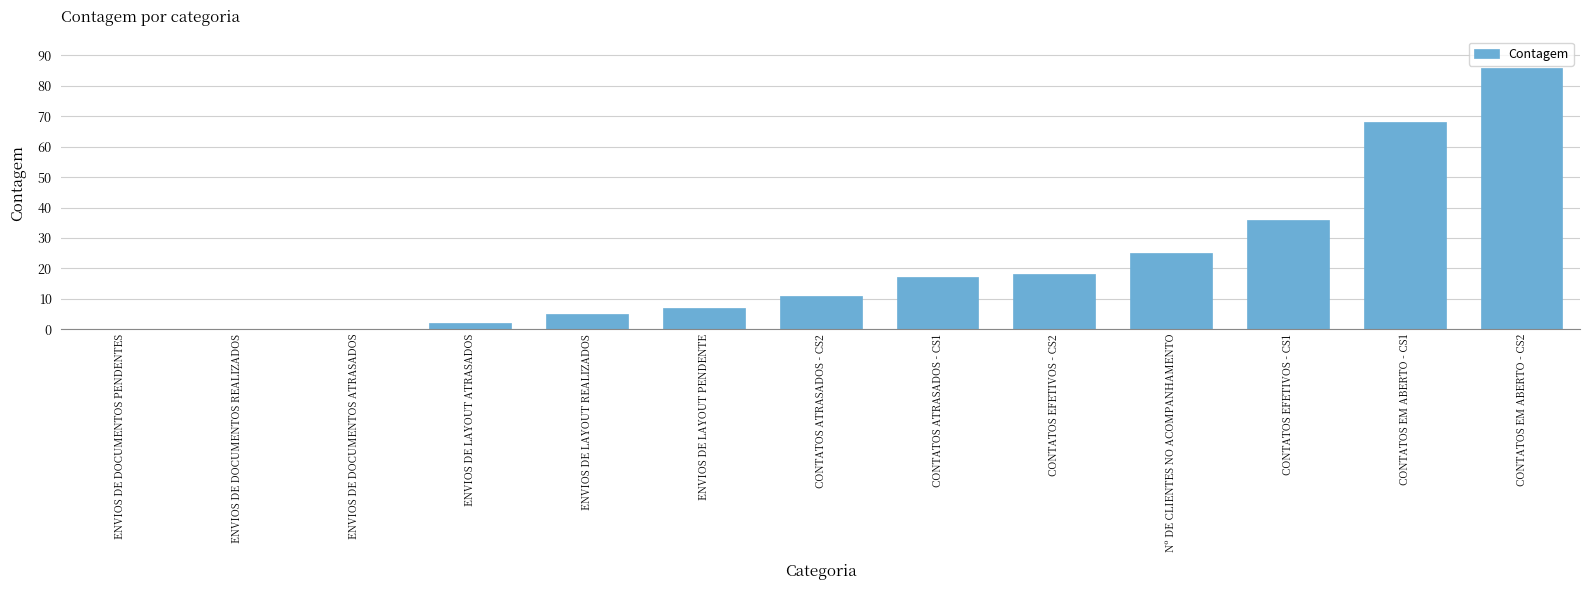

What is the sum of all values?

275